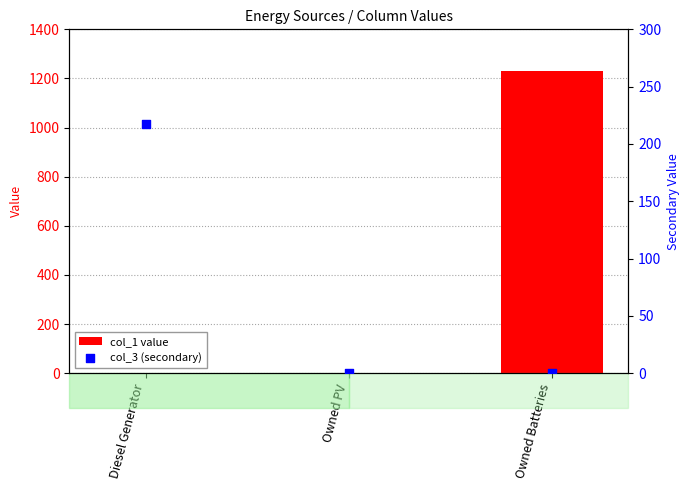

Is the value of col_1 value at Owned Batteries greater than the value of col_3 (secondary) at Owned Batteries?

Yes